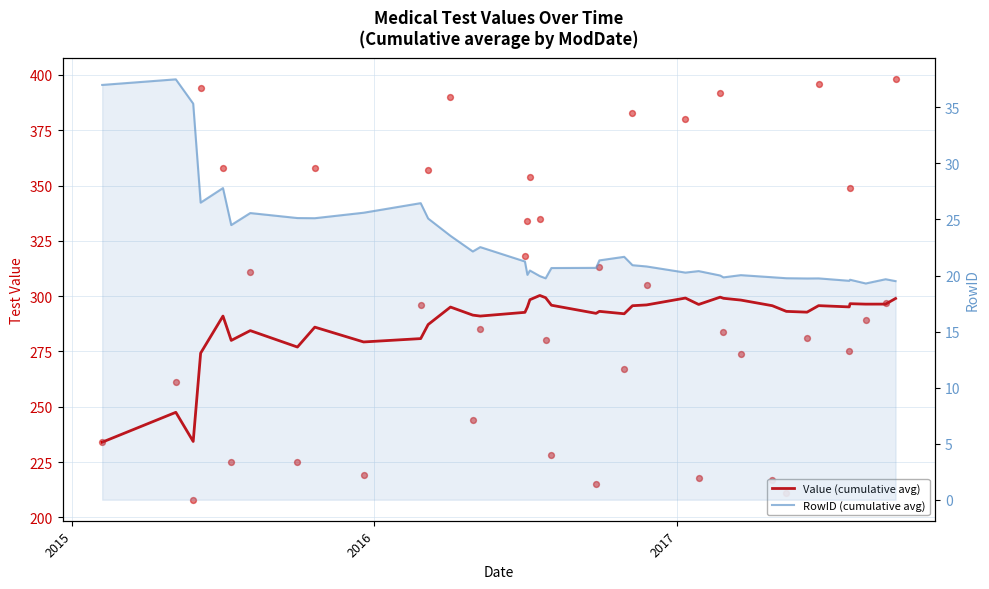

Which series has the largest total across all categories?

Value (cumulative avg)